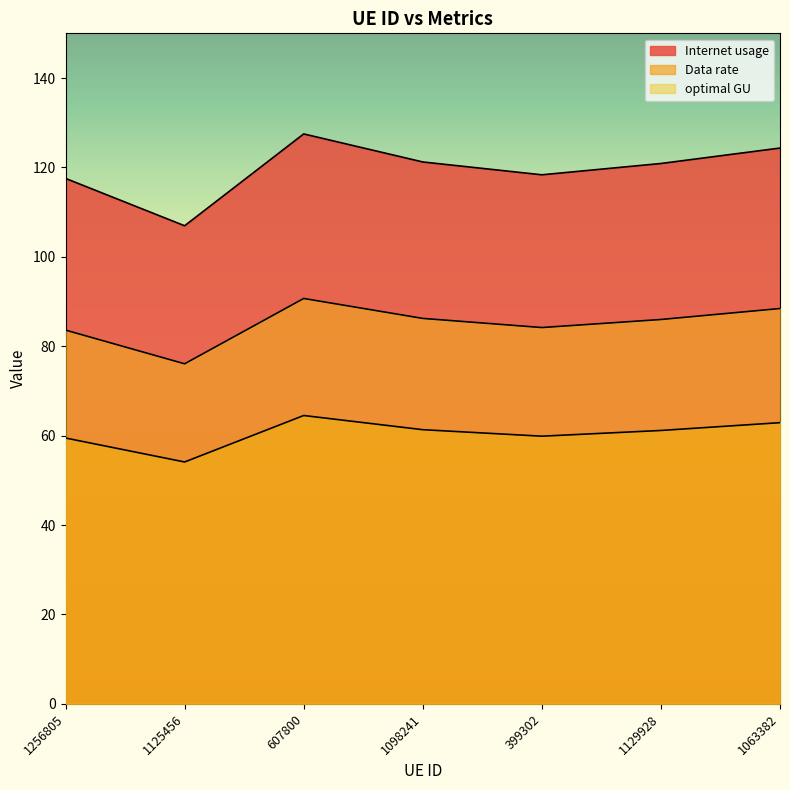

What is the difference between the second highest and second lowest values in the optimal GU series?

3.4